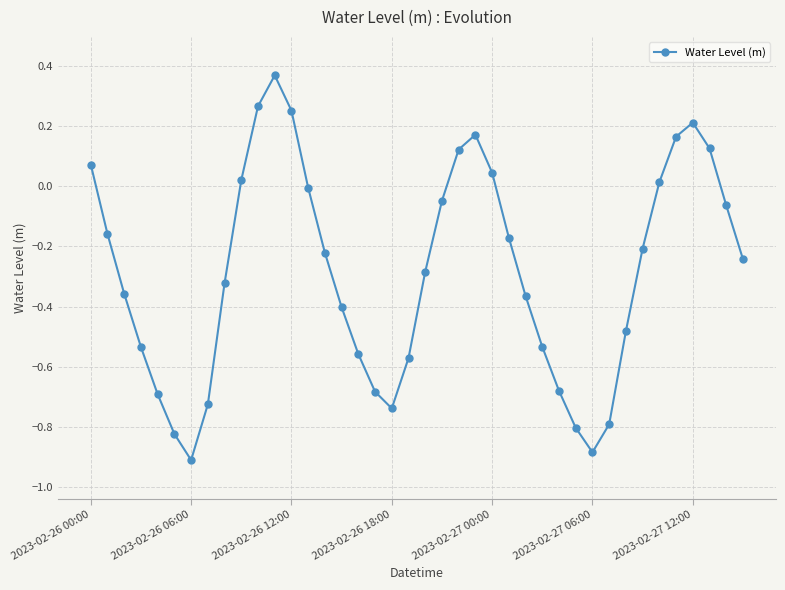

What is the minimum value shown in the chart?

-0.9